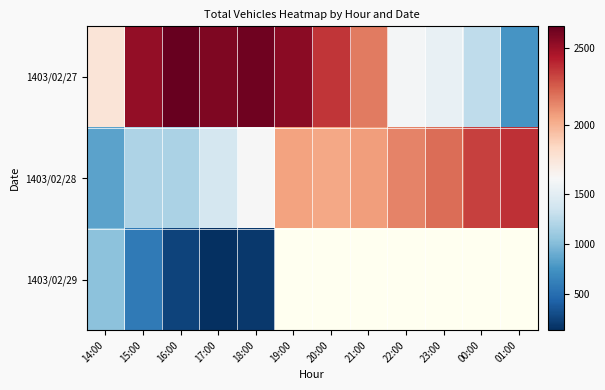

What is the spread (max minus min) of values at 19:00?

496.0